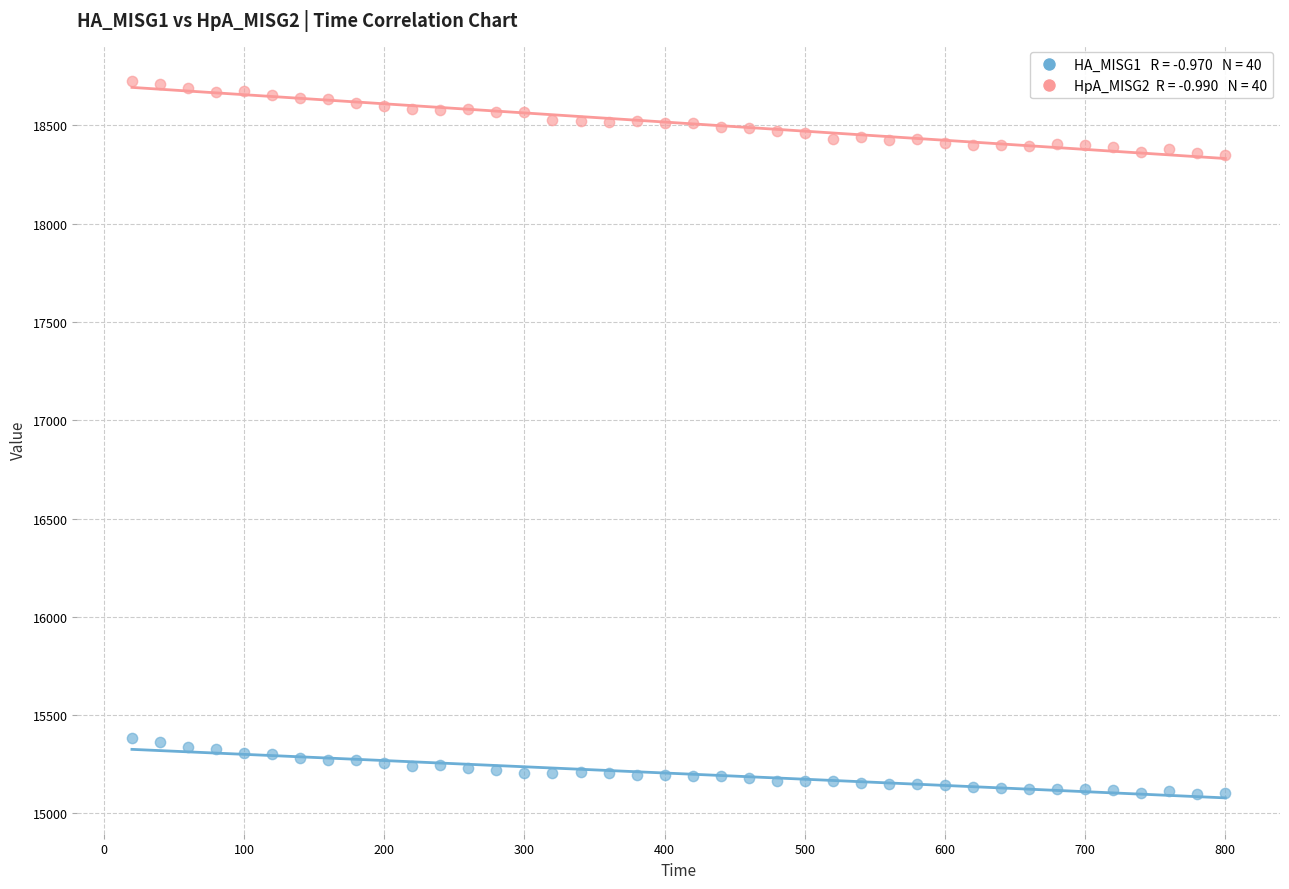

Across all data points, what is the range of Y values (max minus min)?

3628.7